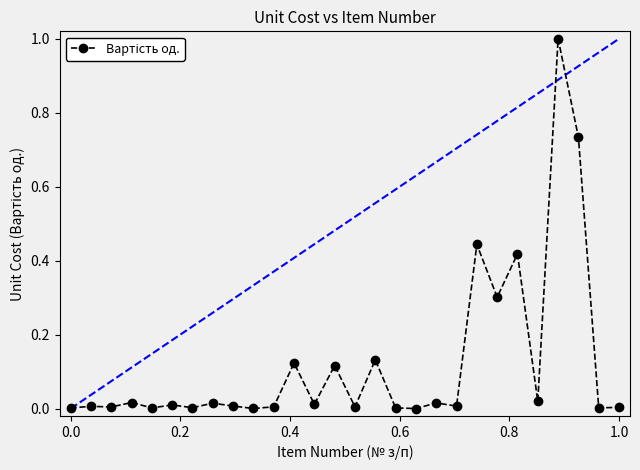

What is the maximum value shown in the chart?

1.0